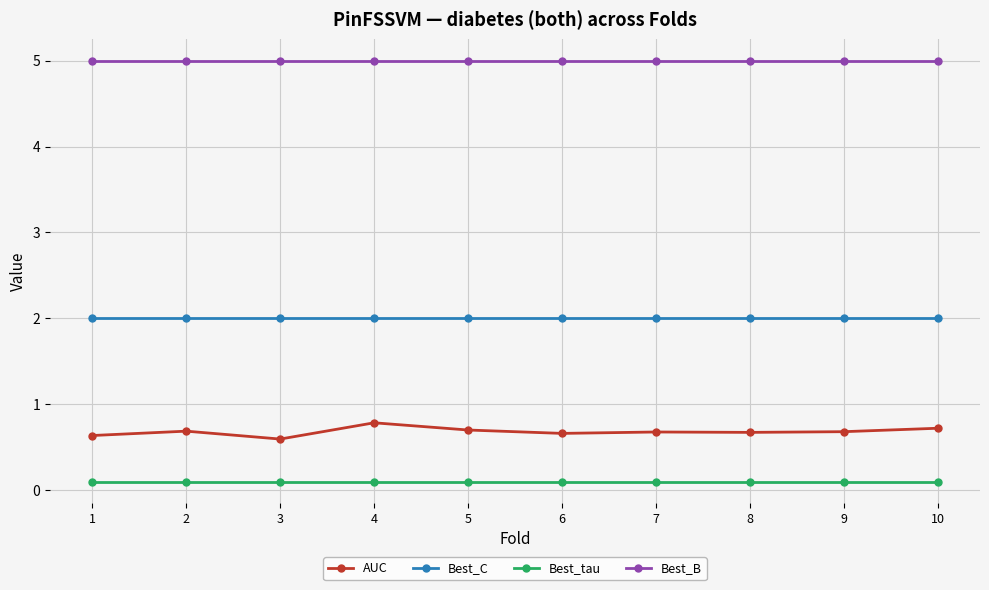

What is the minimum value shown in the chart?

0.1